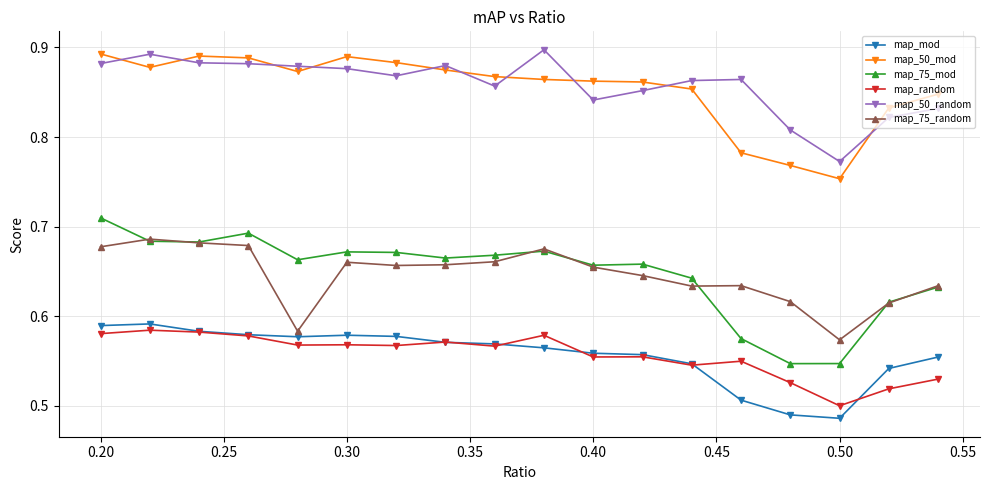

How many map_75_mod values are between 0 and 1?

18